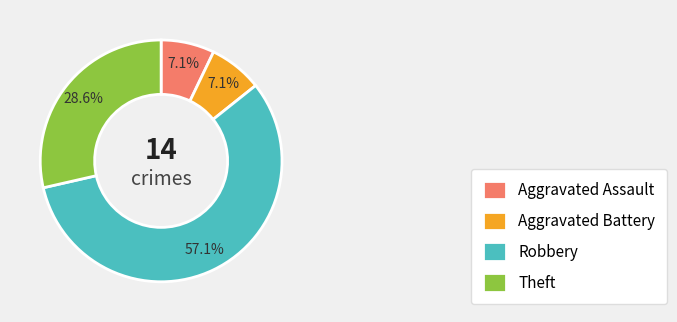

Approximately how many times larger is the value at Theft compared to Aggravated Assault?

4.0